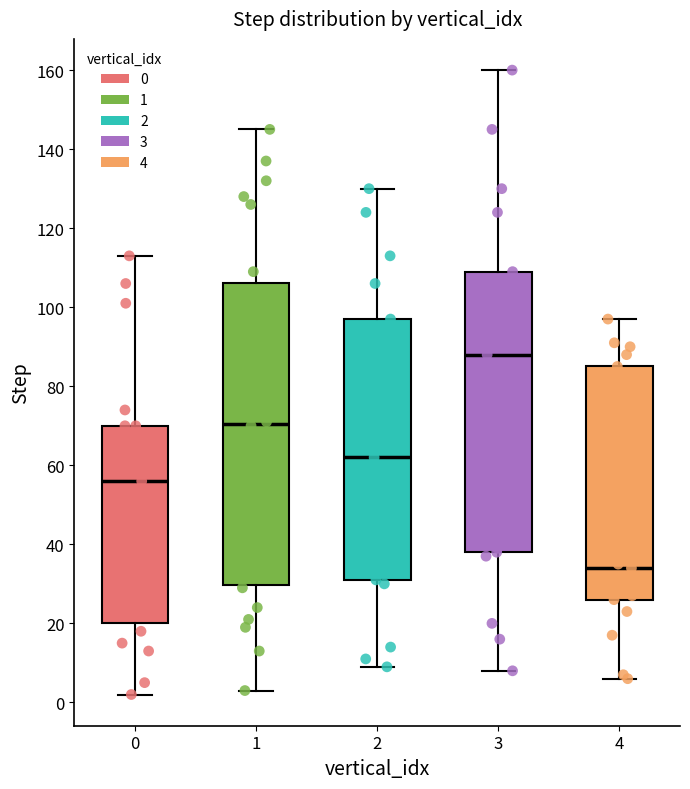

Reading left to right, transcribe this box plot: for each box, give where its median line is, the range the box spans, and where its two whiskers end, as read against the y-axis. The values are not printed on the chart, so give them approximately, as read against the axis.

0: median 56, box 20 to 70, whiskers 2 to 114
1: median 70, box 30 to 106, whiskers 4 to 146
2: median 62, box 32 to 98, whiskers 10 to 130
3: median 88, box 38 to 110, whiskers 8 to 160
4: median 34, box 26 to 86, whiskers 6 to 98